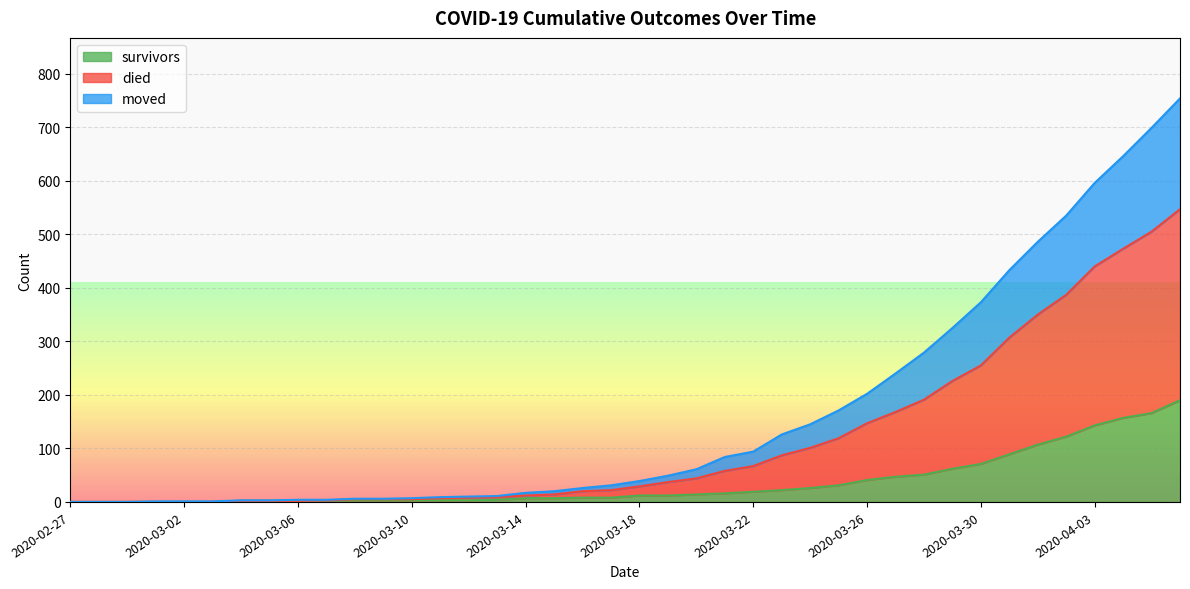

True or false: died has more than 2 interior local peaks.

False